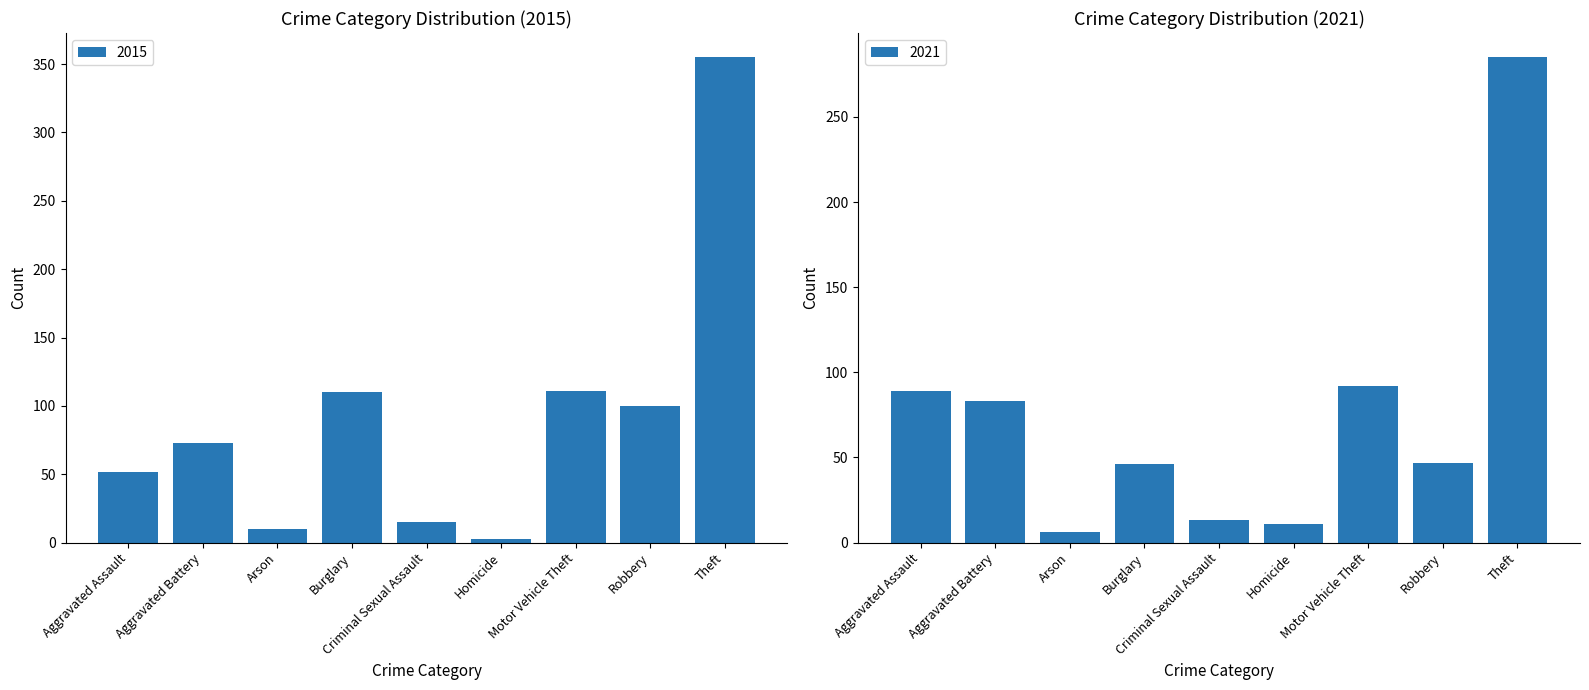

The value of 2019 at Burglary is 41. True or false?

False